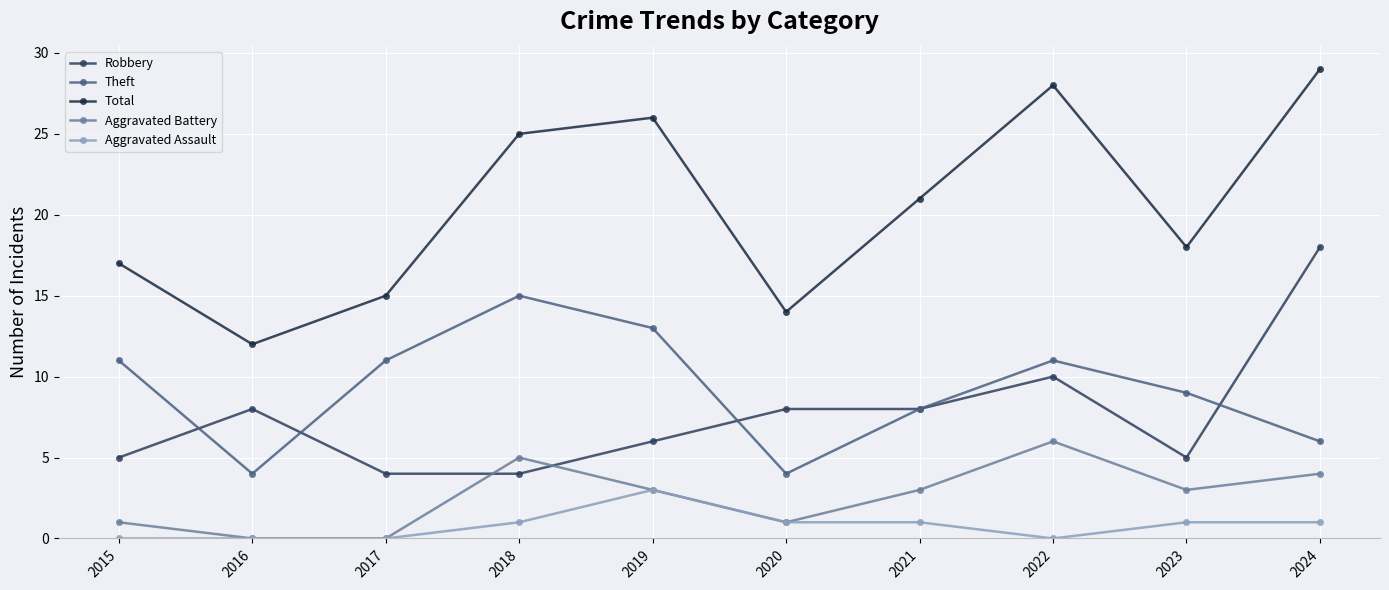

The value of Total at 2024 is 29. True or false?

True